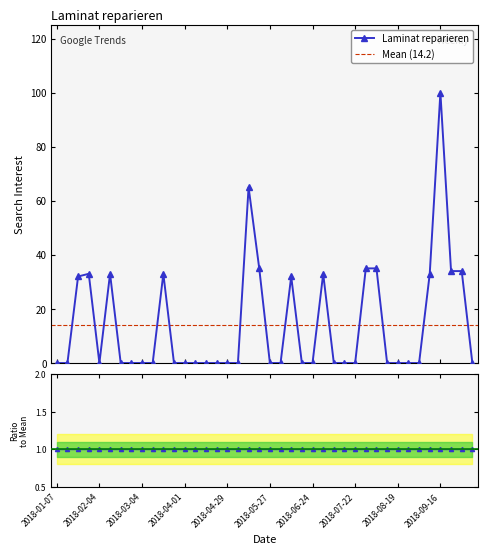

At which category does the data reach its first local peak?

2018-01-28